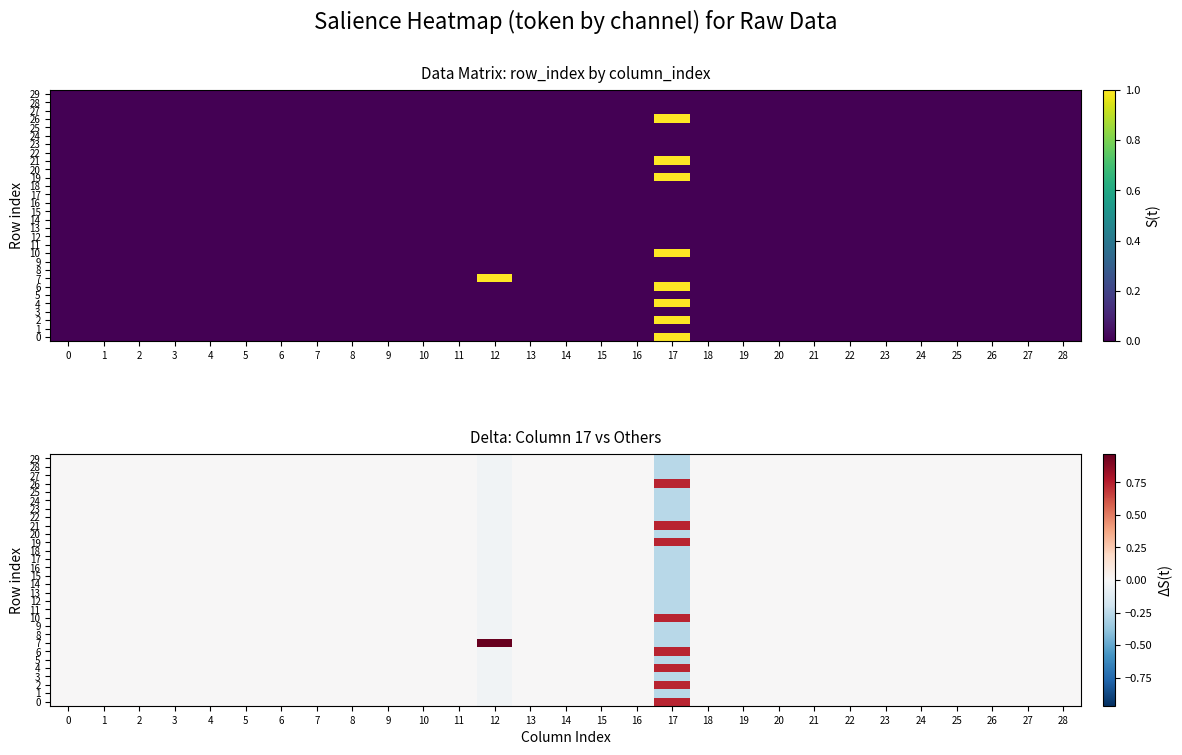

Rank the series at 18 from highest to lowest value.

0, 1, 2, 3, 4, 5, 6, 7, 8, 9, 10, 11, 12, 13, 14, 15, 16, 17, 18, 19, 20, 21, 22, 23, 24, 25, 26, 27, 28, 29